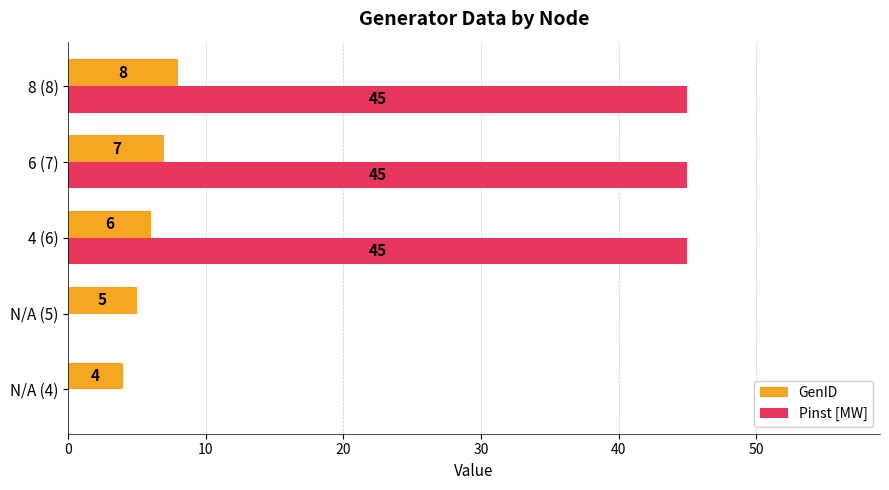

Between N/A (5) and 8 (8), which series saw the biggest shift?

Pinst [MW]